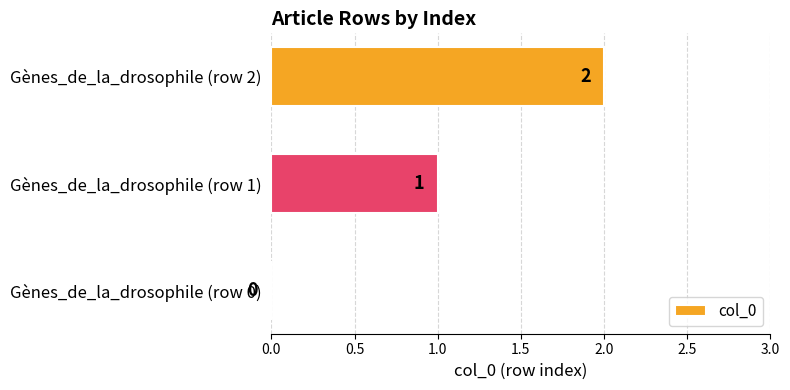

What is the maximum value shown in the chart?

2